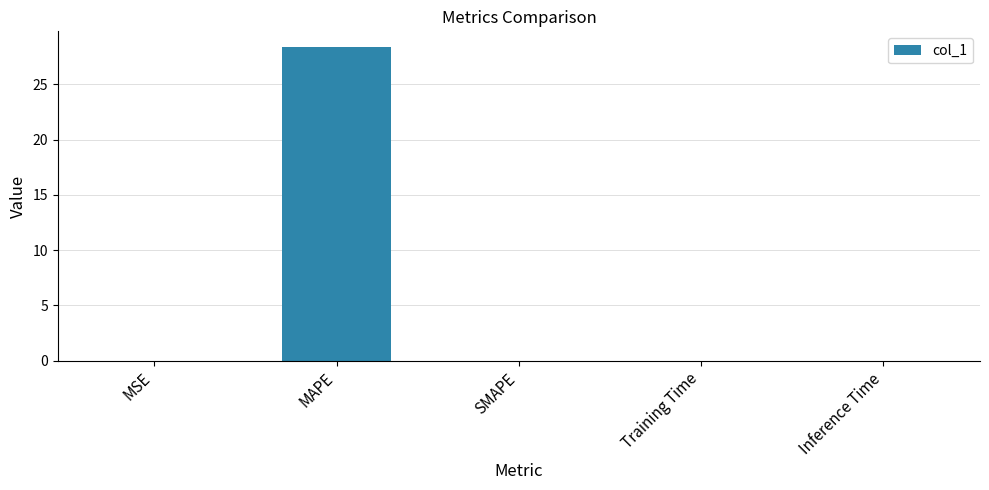

Which category has the highest value across all series?

MAPE